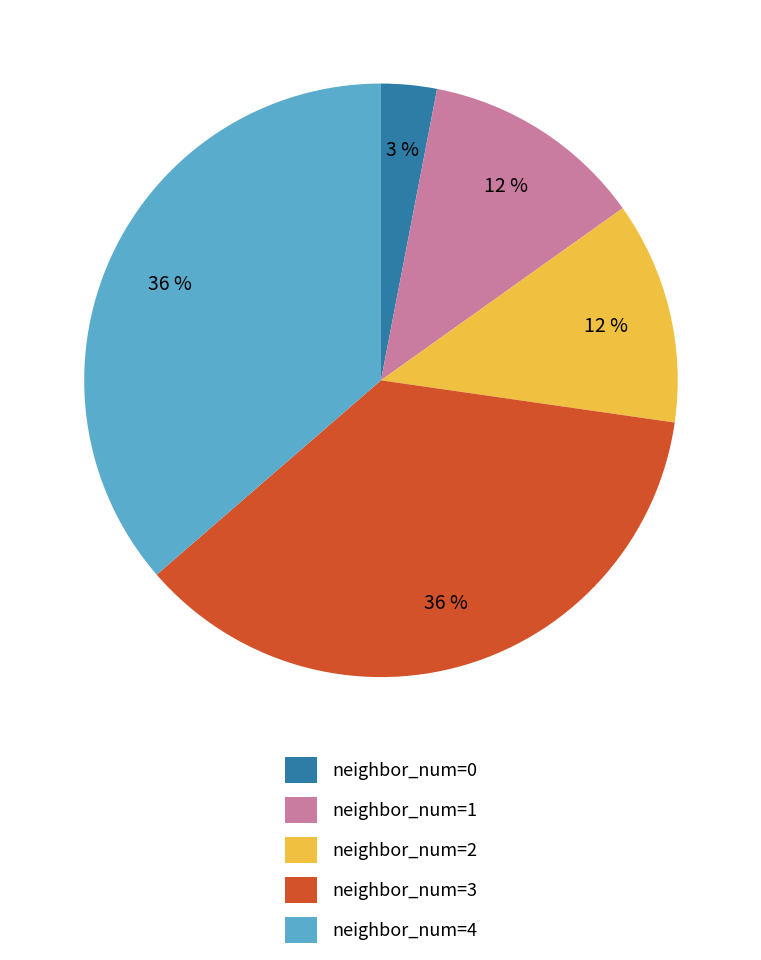

Approximately how many times larger is the value at neighbor_num=4 compared to neighbor_num=0?

12.0